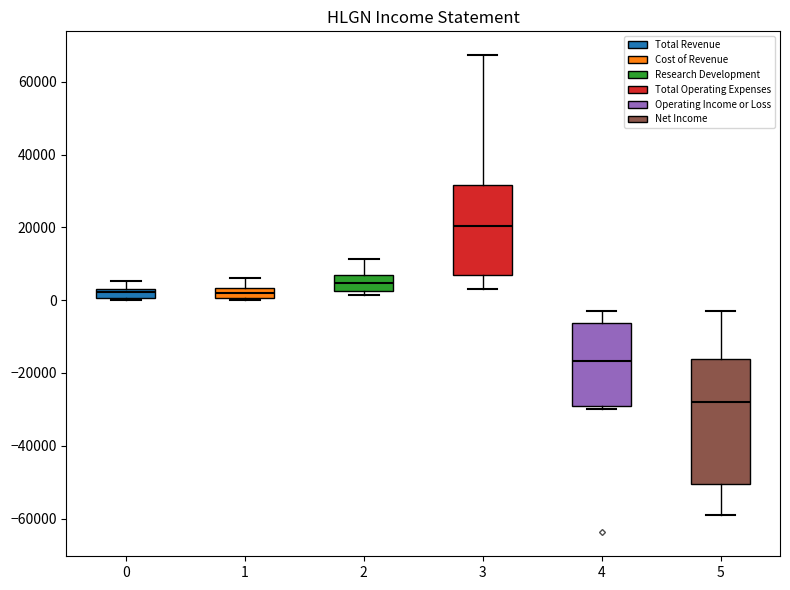

Which box's median line is the lowest?

5